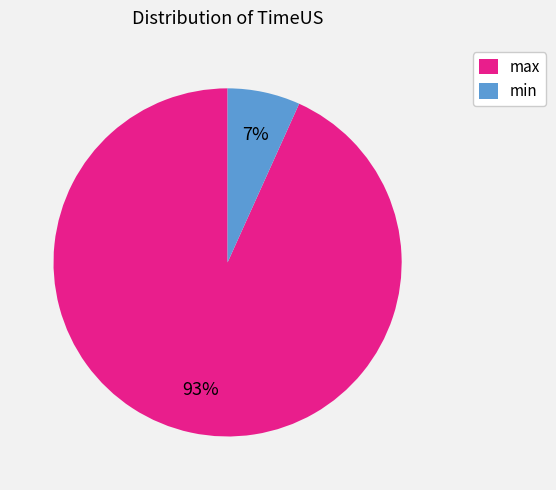

Which slice represents more than half of the pie?

max